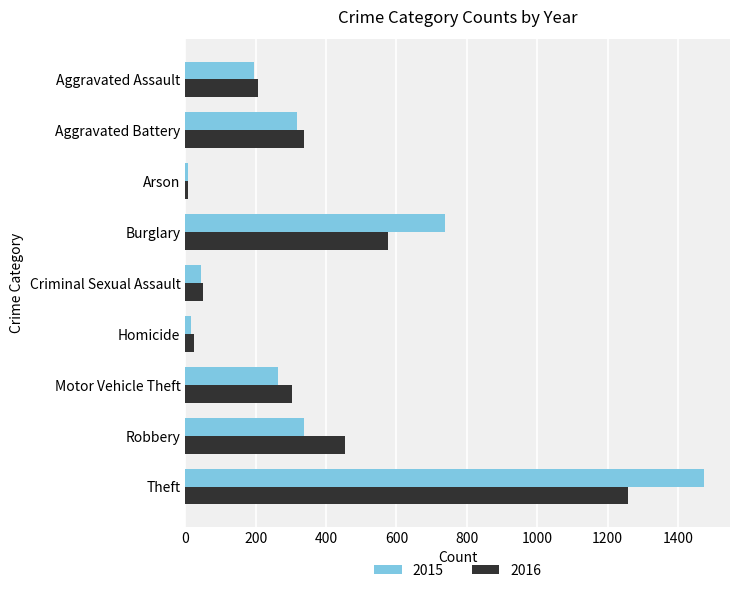

What are all the series names shown in the legend?

2015, 2016